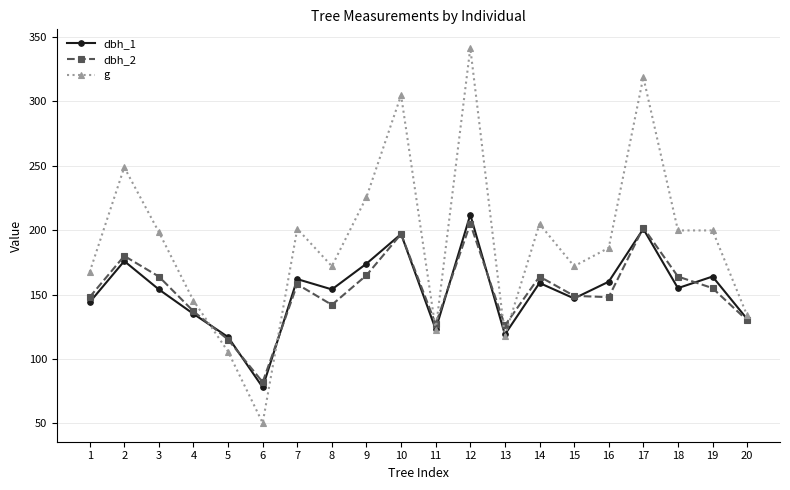

Is it true that dbh_1 equals 236.3 at 19?

False